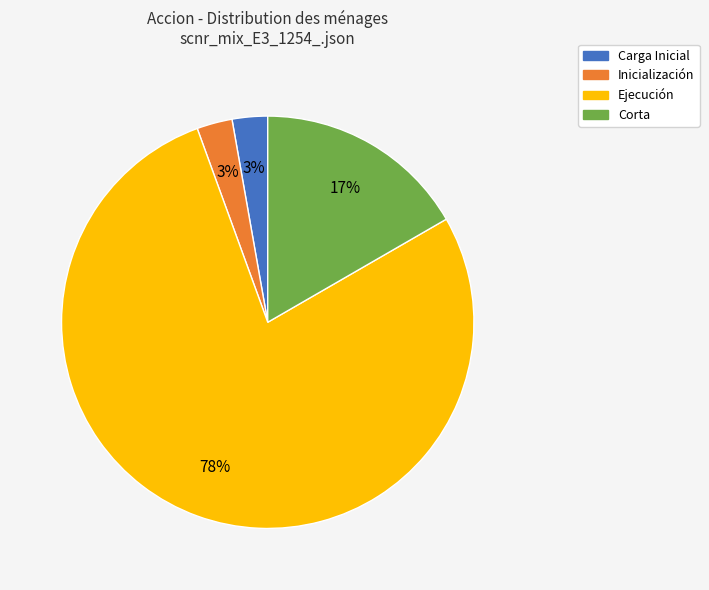

The Ejecución slice represents 78% of the pie. True or false?

True